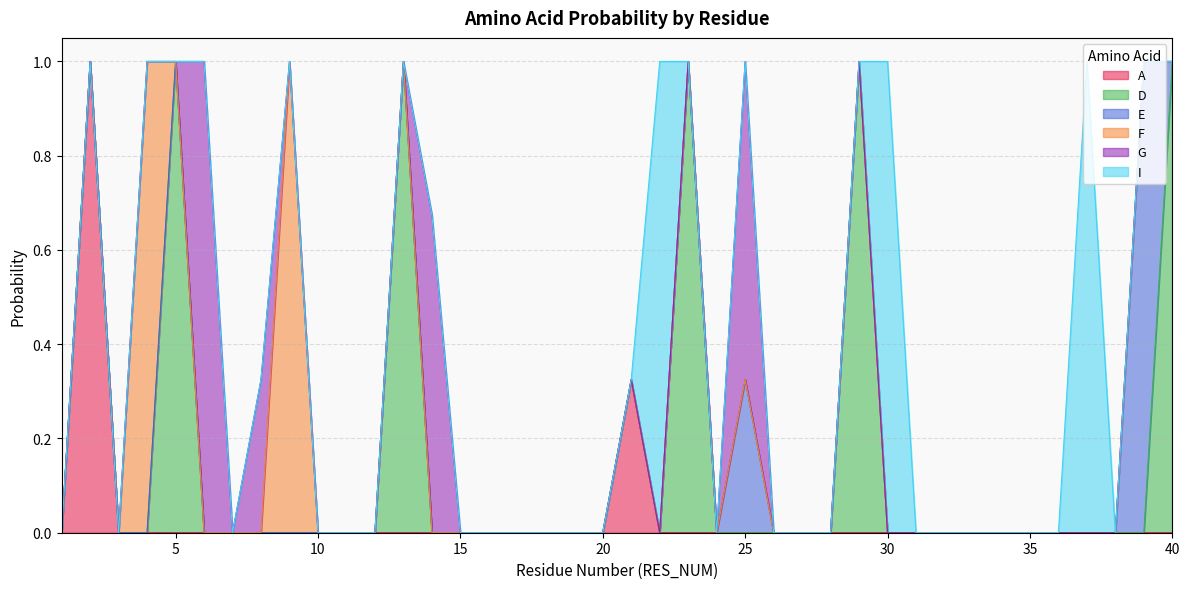

Where is D nearest to the value 0?

1